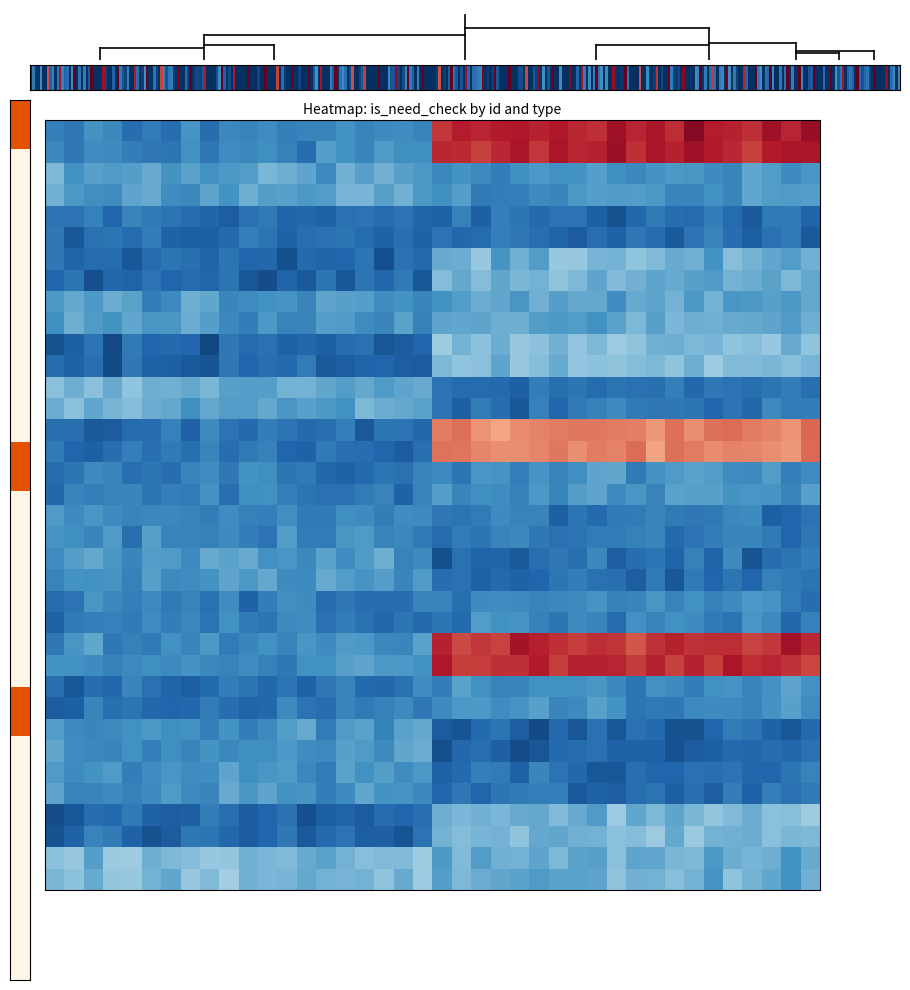

At which category is the sum across all series the highest?

1